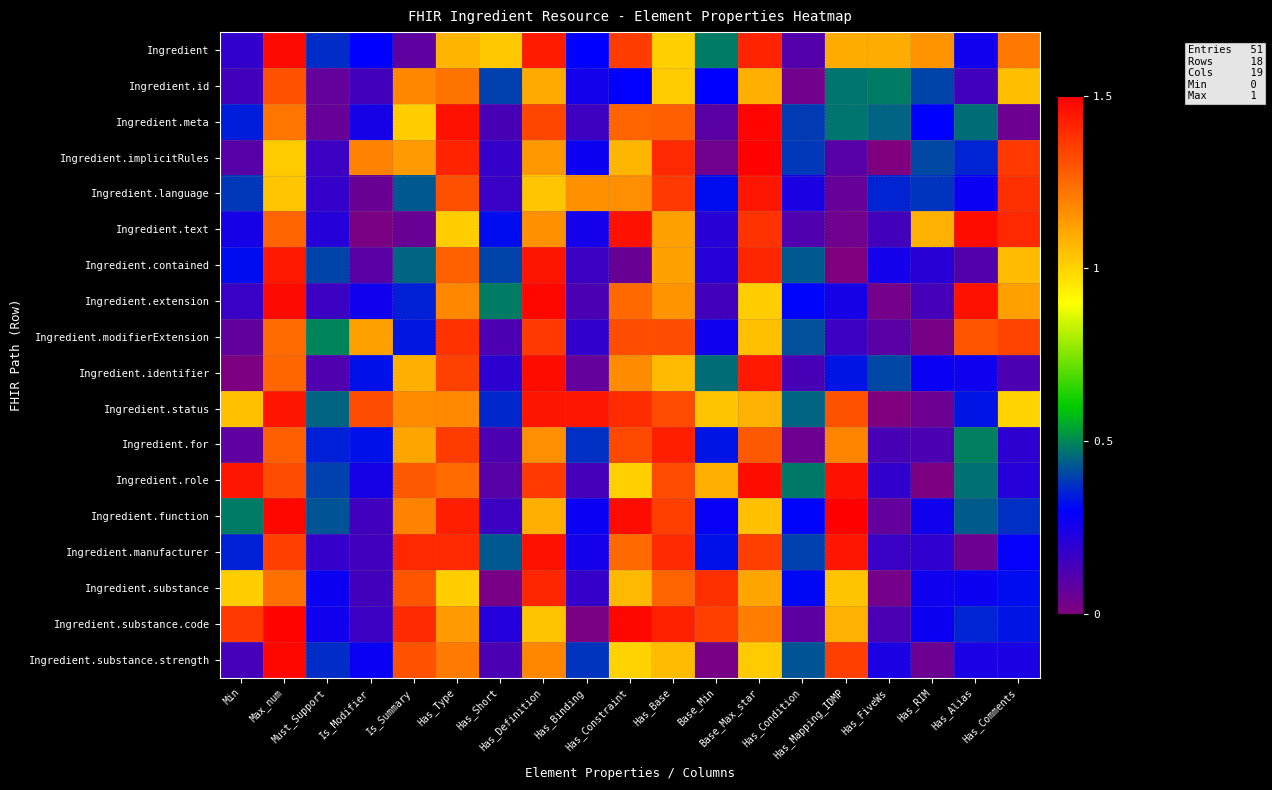

Which category has the lowest value across all series?

Has_FiveWs